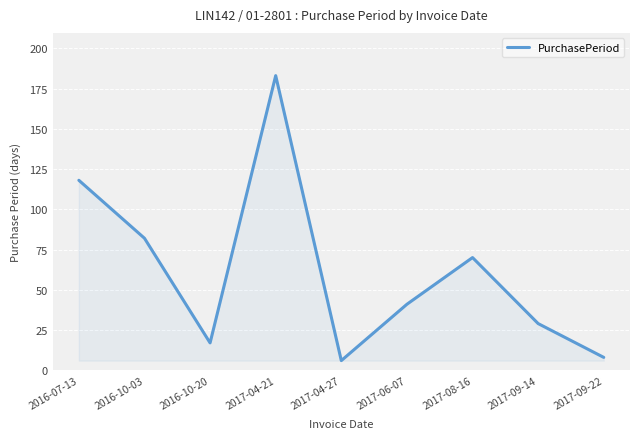

Approximately how many times larger is the value at 2016-10-20 compared to 2017-06-07?

0.4